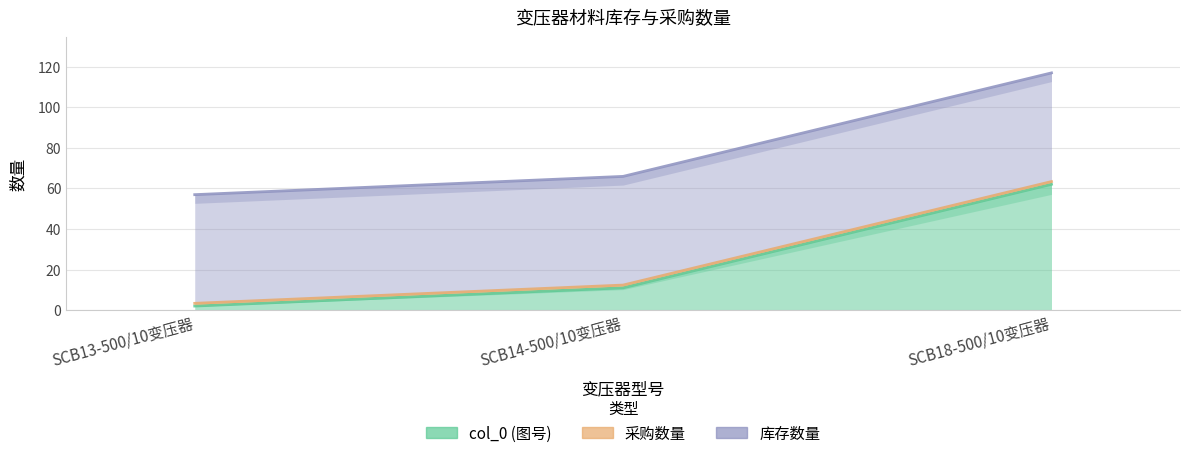

What position from the left is SCB18-500/10变压器?

3